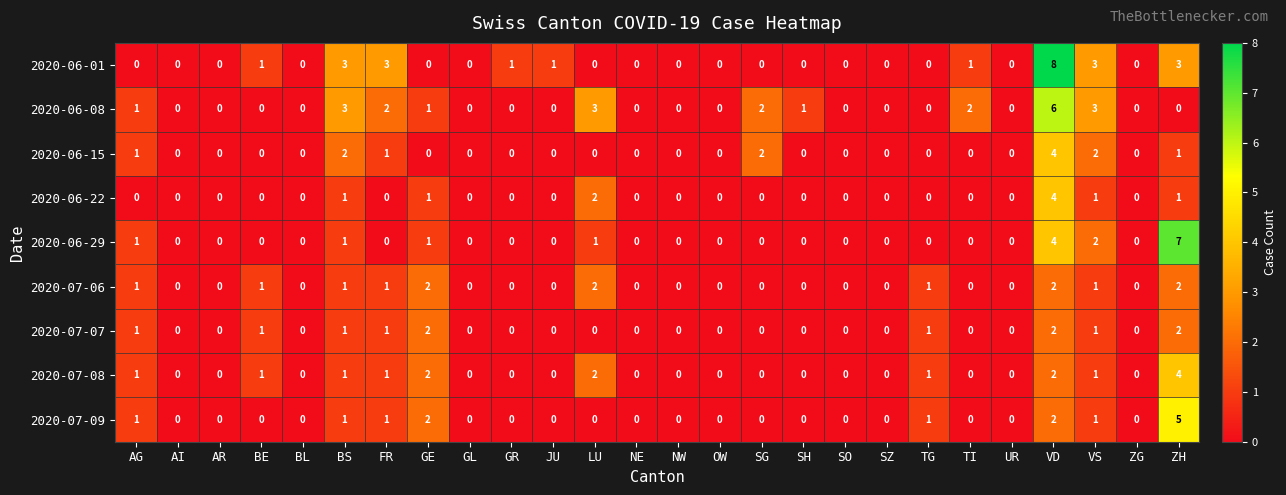

The 2020-06-29 series shows 7 at ZH. True or false?

True